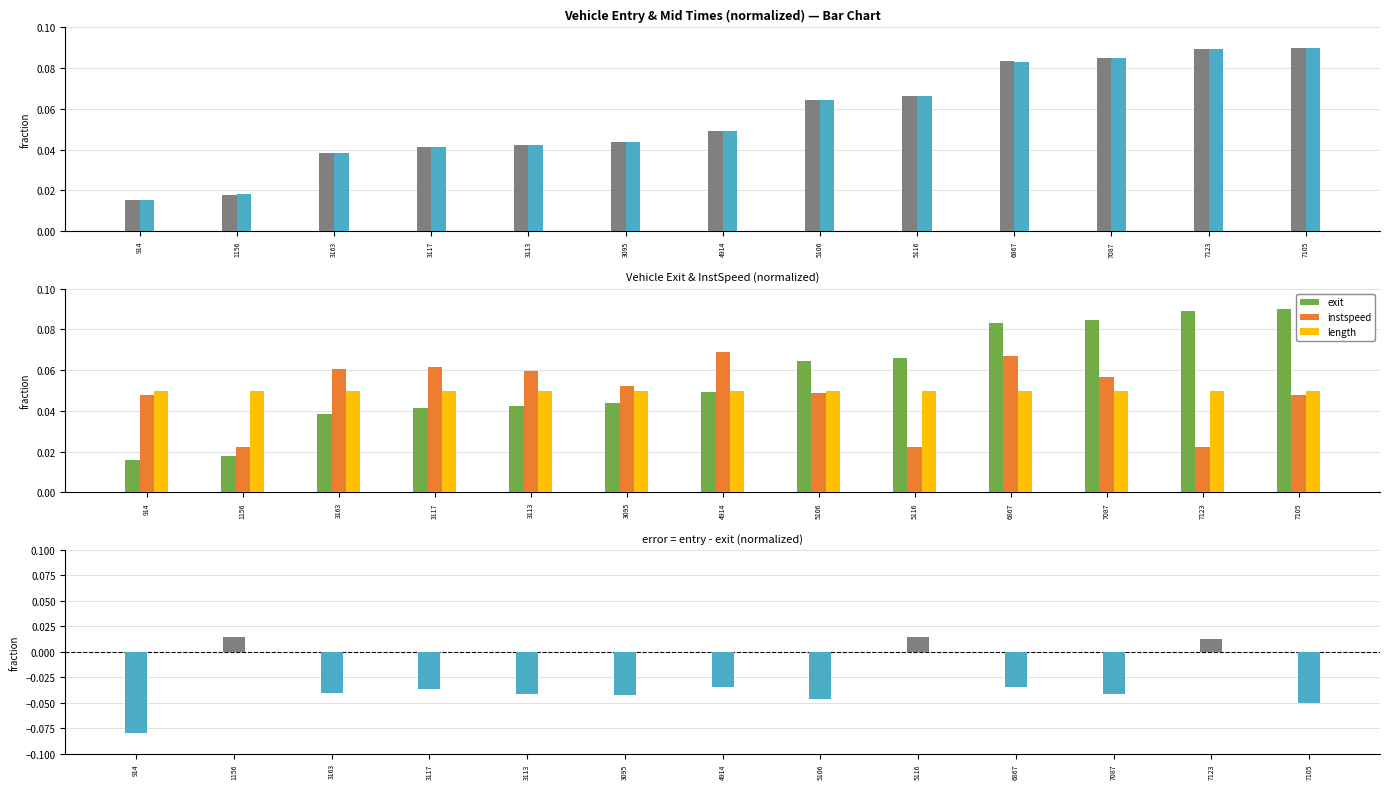

What is the lowest value of the entry-exit diff series?

-0.1